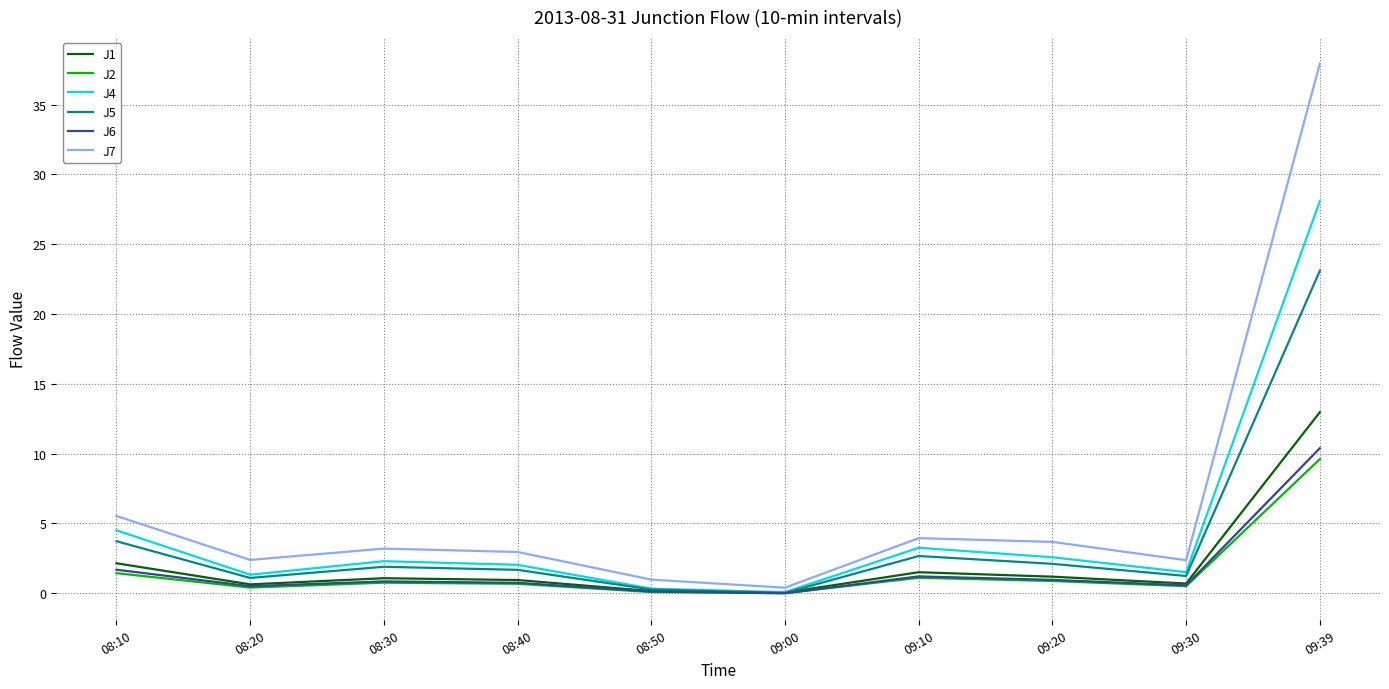

How many lines are shown in the chart?

6